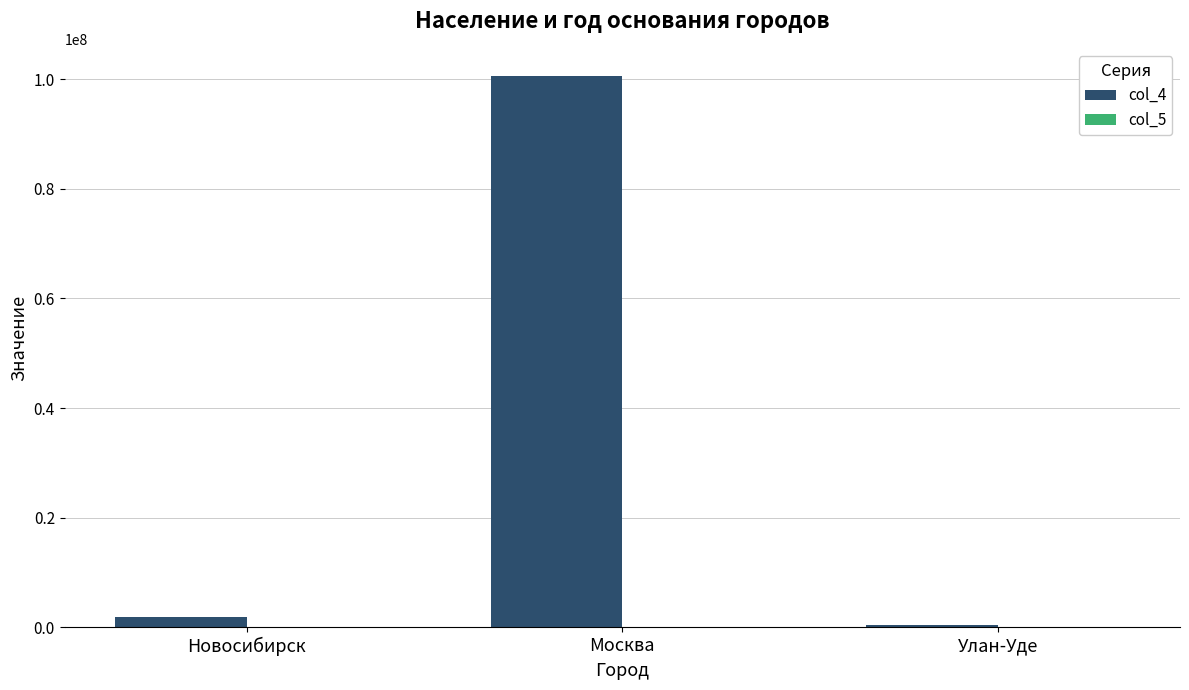

Which series has the largest total across all categories?

col_4